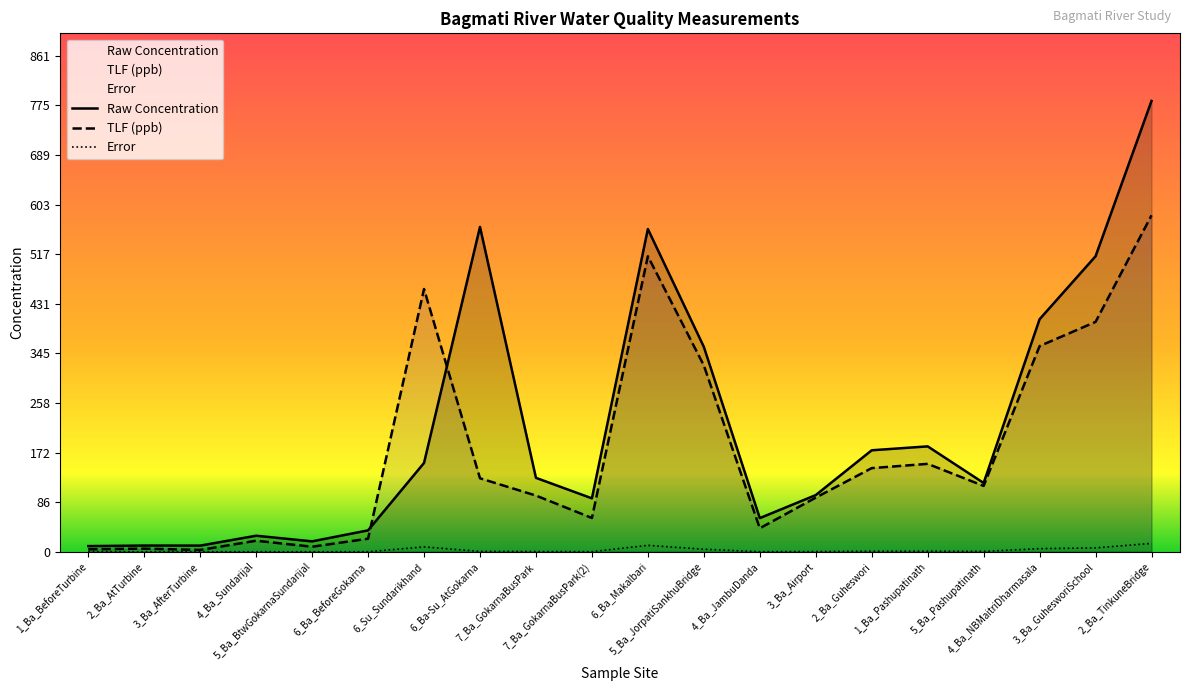

Where is the first local maximum for Raw Concentration?

2_Ba_AtTurbine